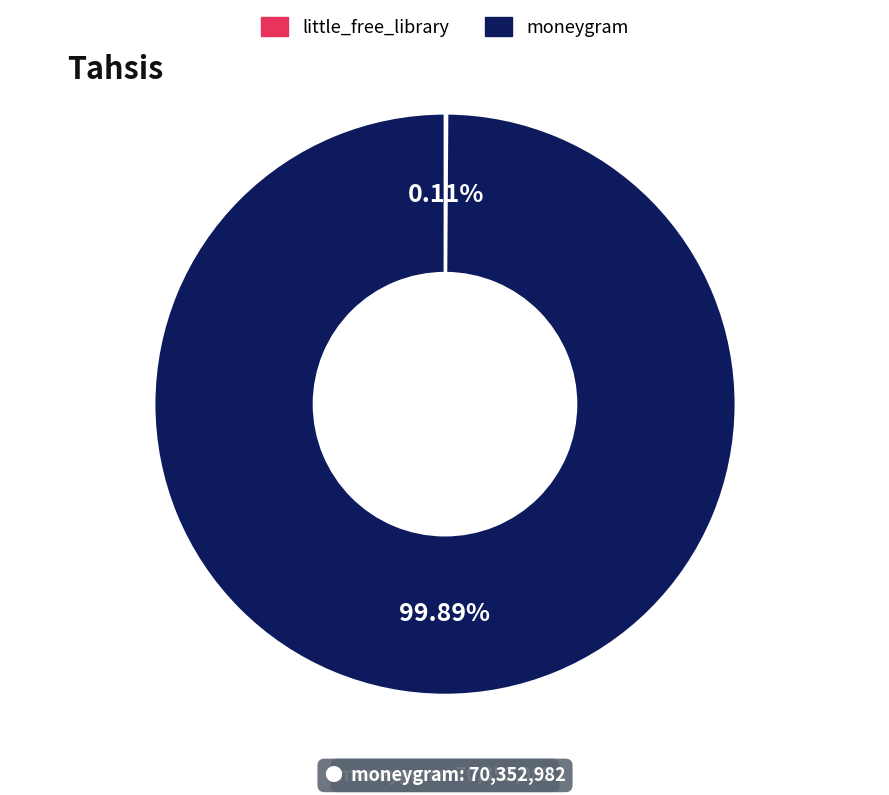

Is there a majority slice in this chart?

Yes